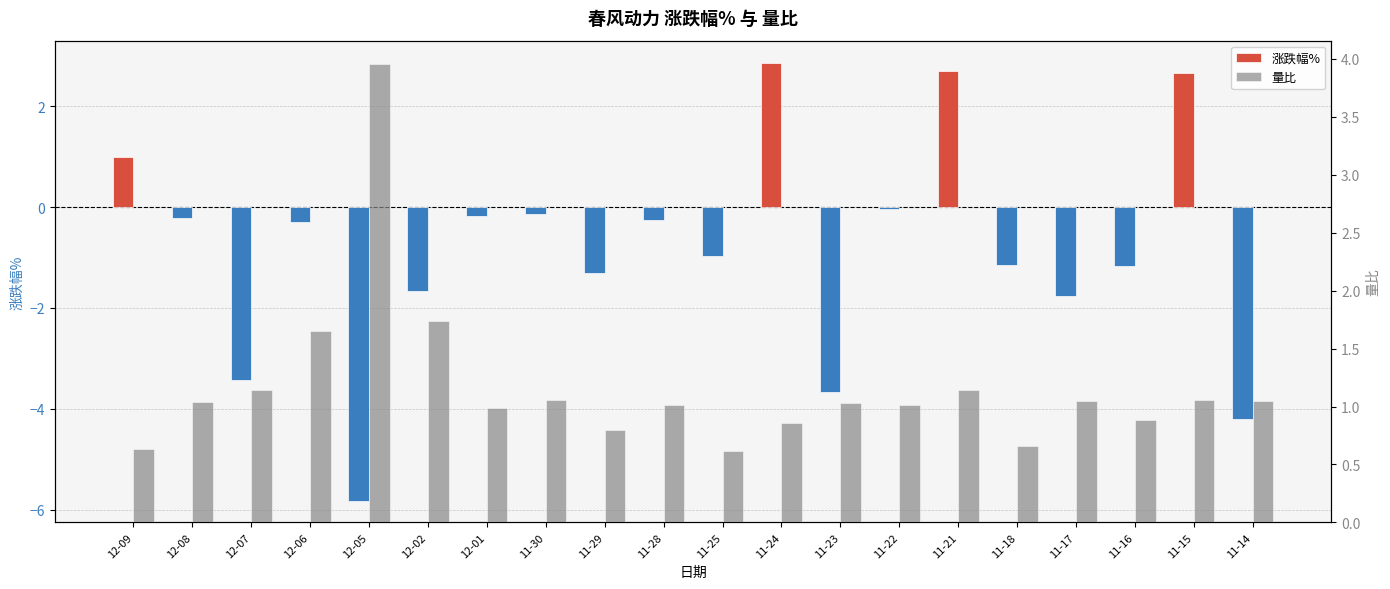

What is the difference between the maximum and second lowest values in the 量比 series?

3.3